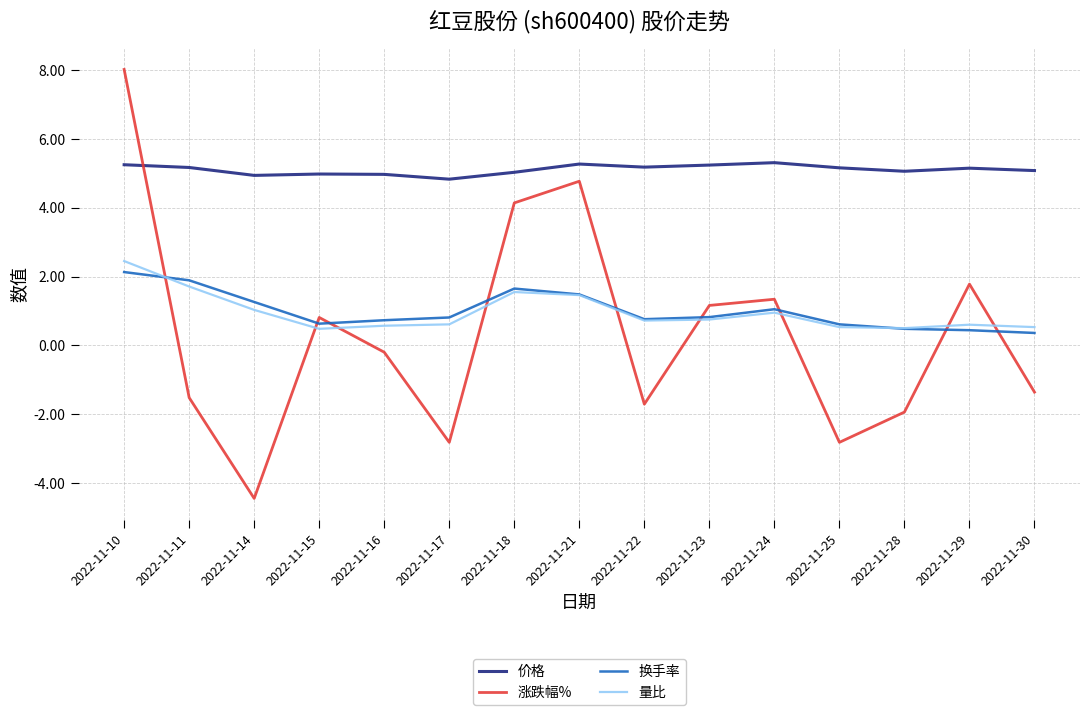

What is the difference between the maximum and minimum values in the 价格 series?

0.5